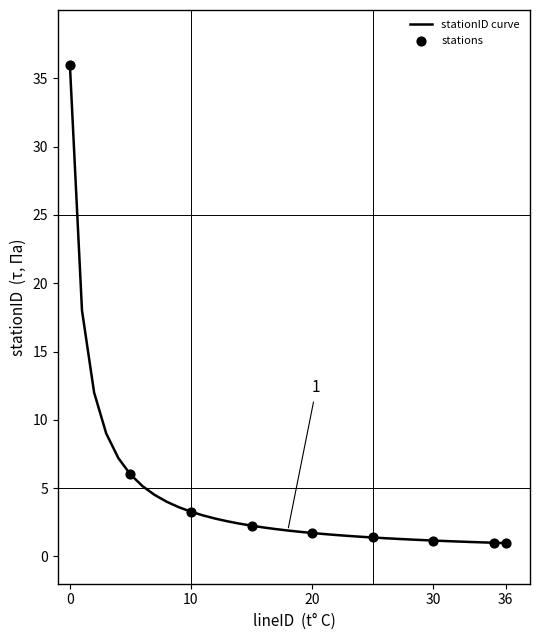

What is the difference between the maximum and minimum values?

35.0